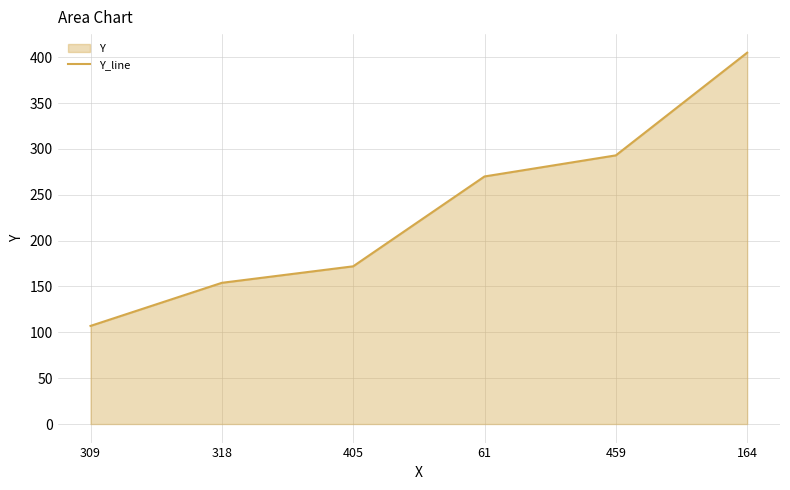

What is the value of the 5th point from the left?

293